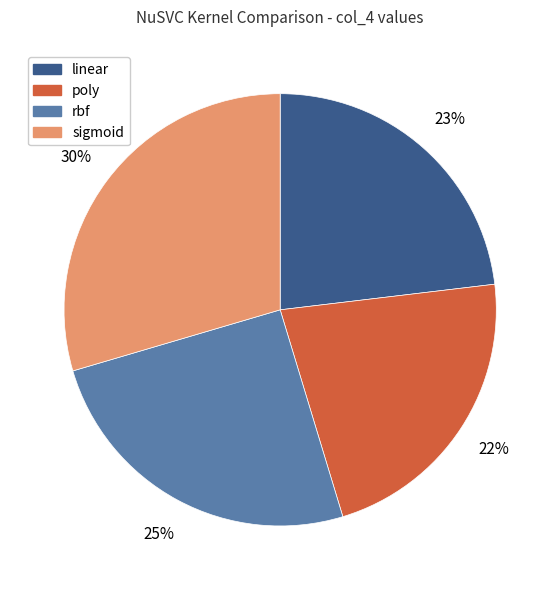

Is there a majority slice in this chart?

No